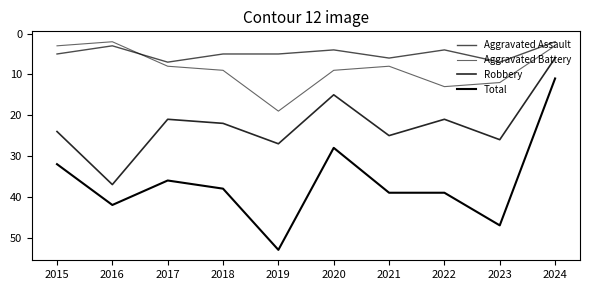

At which category does Aggravated Assault reach its first local valley?

2016